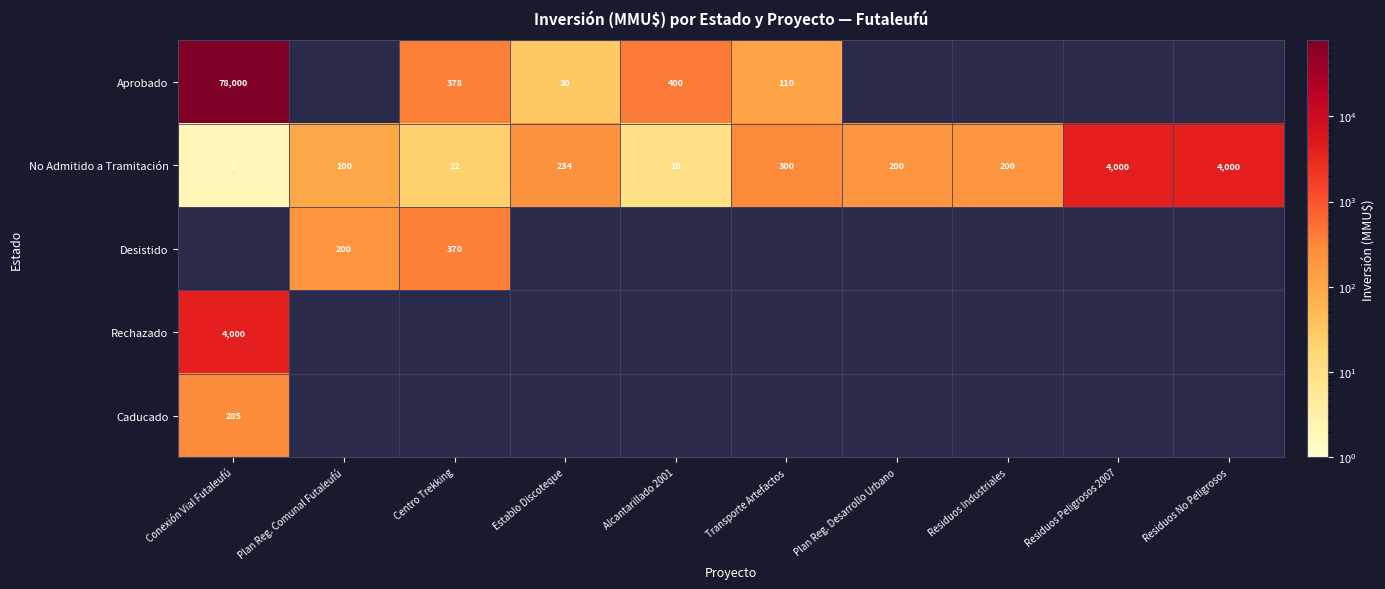

True or false: No Admitido a Tramitación has a value of 337 at Plan Reg. Desarrollo Urbano.

False